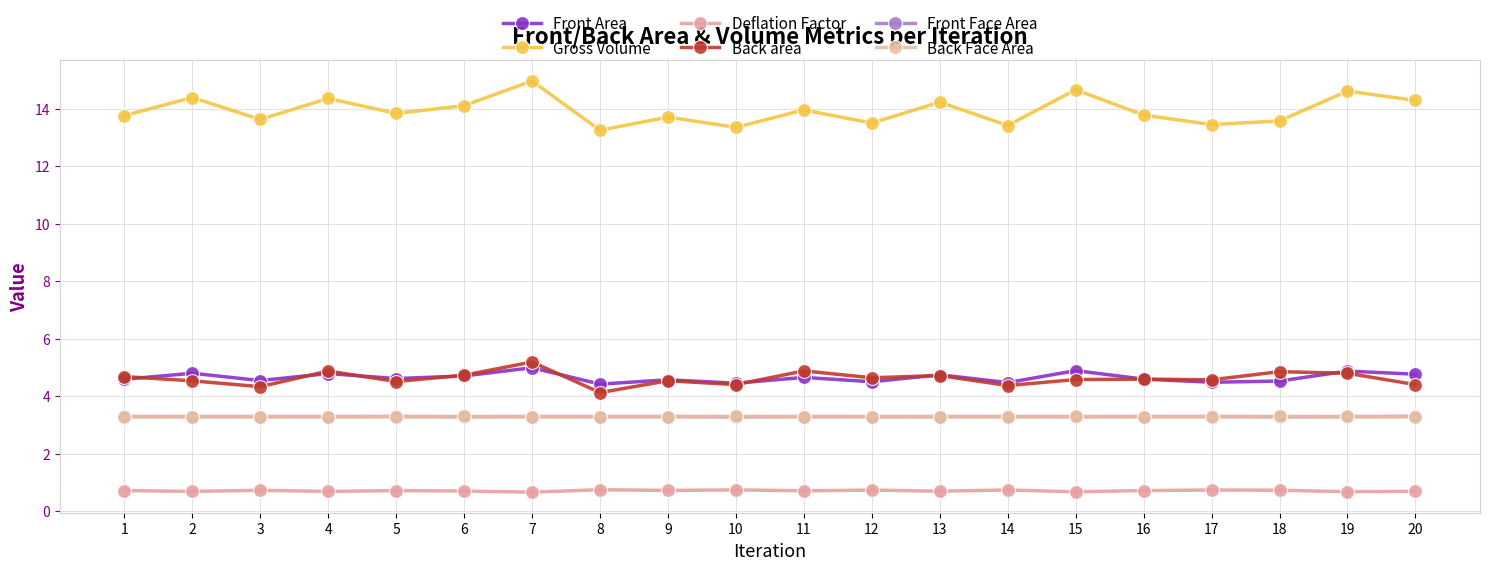

At how many categories does at least one series exceed 8?

20